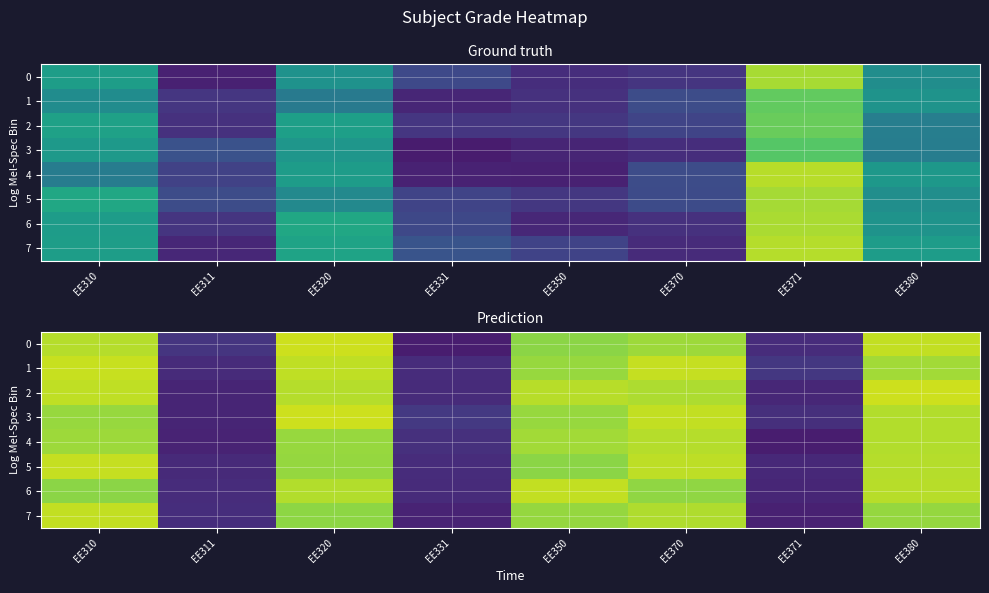

At which label does 1 reach its minimum?

EE311